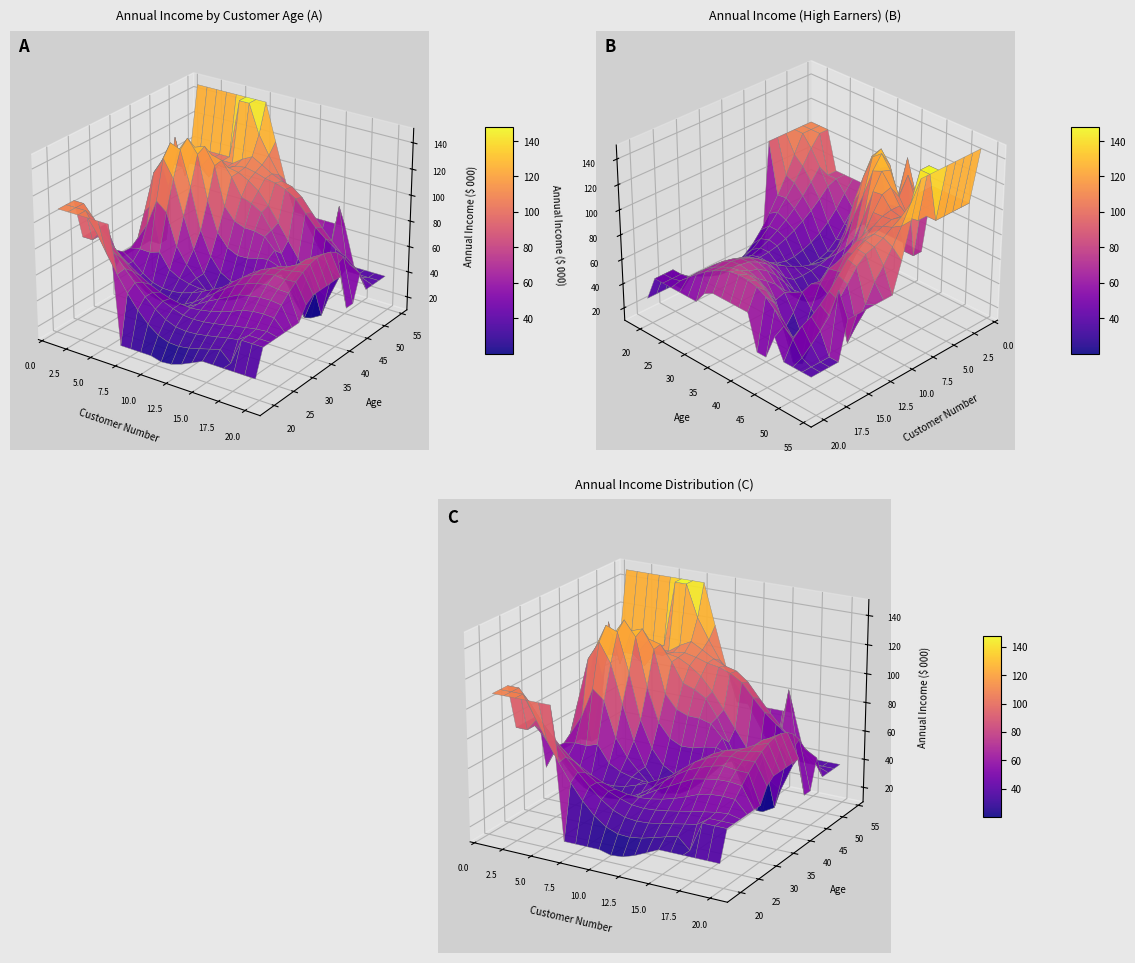

Rank the categories by value from lowest to highest.

9, 14, 16, 19, 4, 11, 0, 18, 17, 12, 6, 15, 10, 1, 13, 5, 8, 2, 3, 7